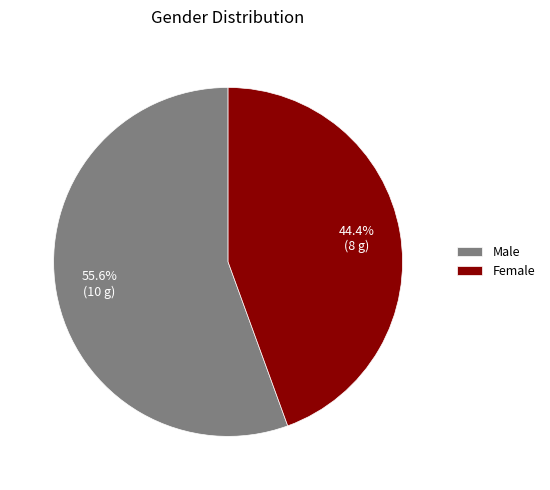

Combined, do Male and Female account for over 50%?

Yes